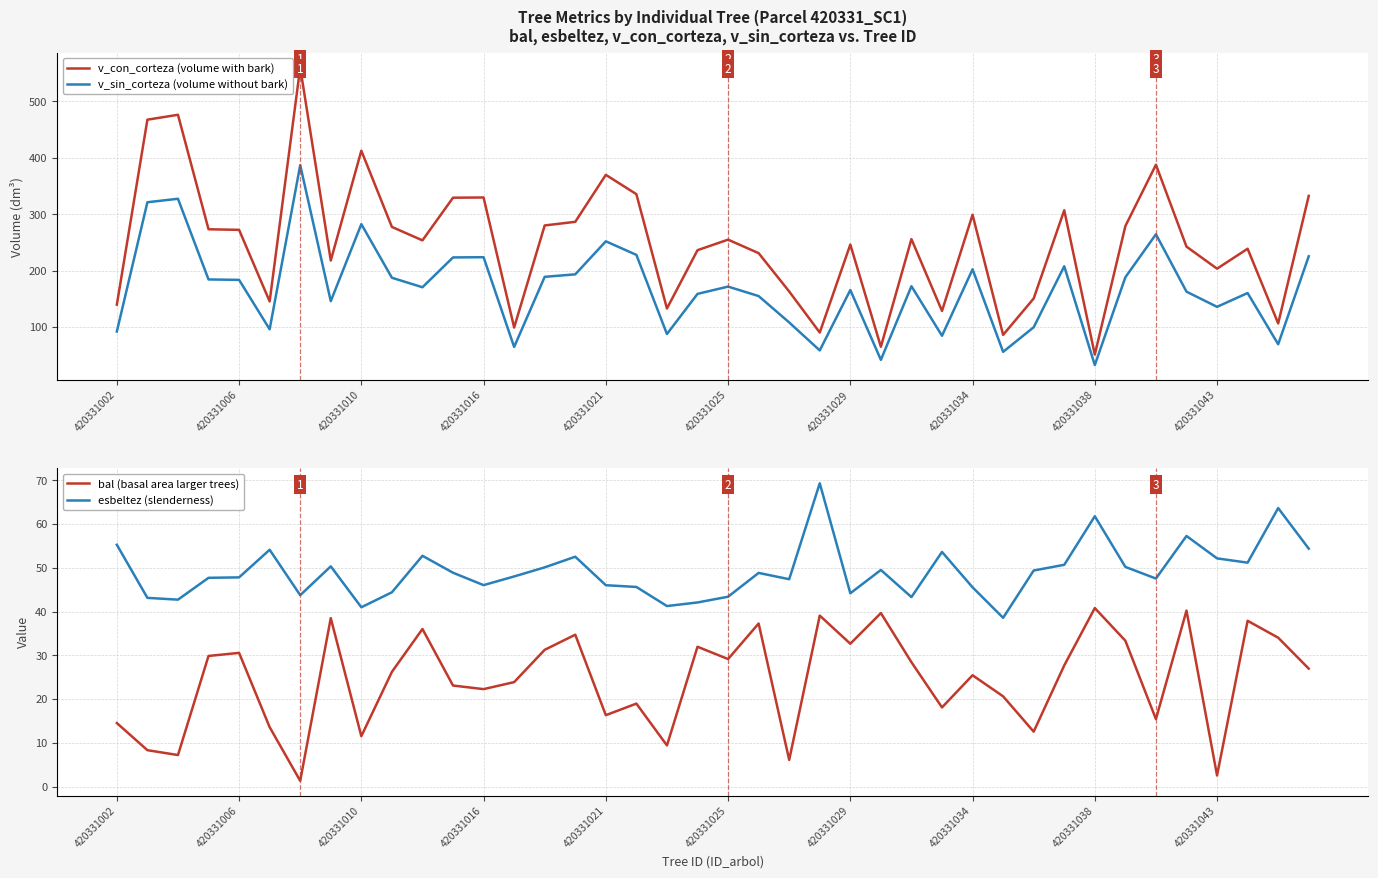

What is the approximate value of esbeltez (slenderness) at 39?

54.4